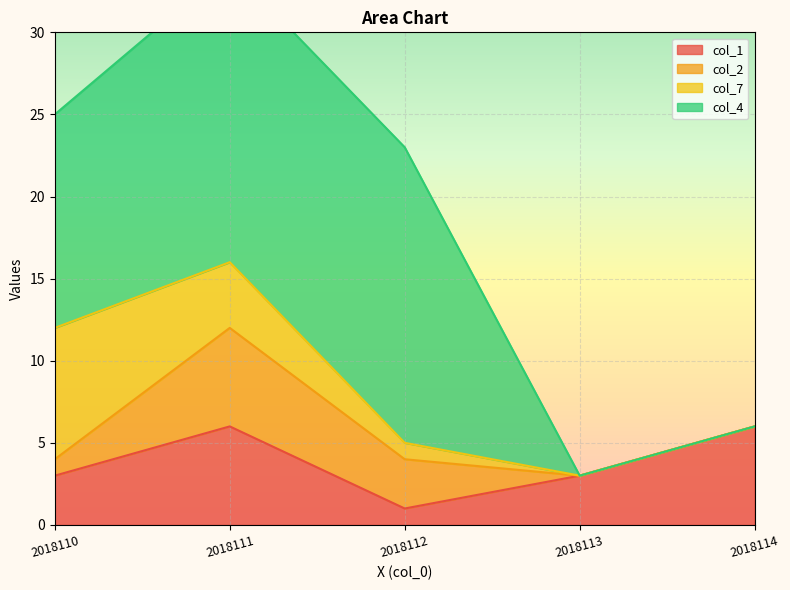

Is the value of col_4 at 2018110 greater than the value of col_2 at 2018113?

Yes